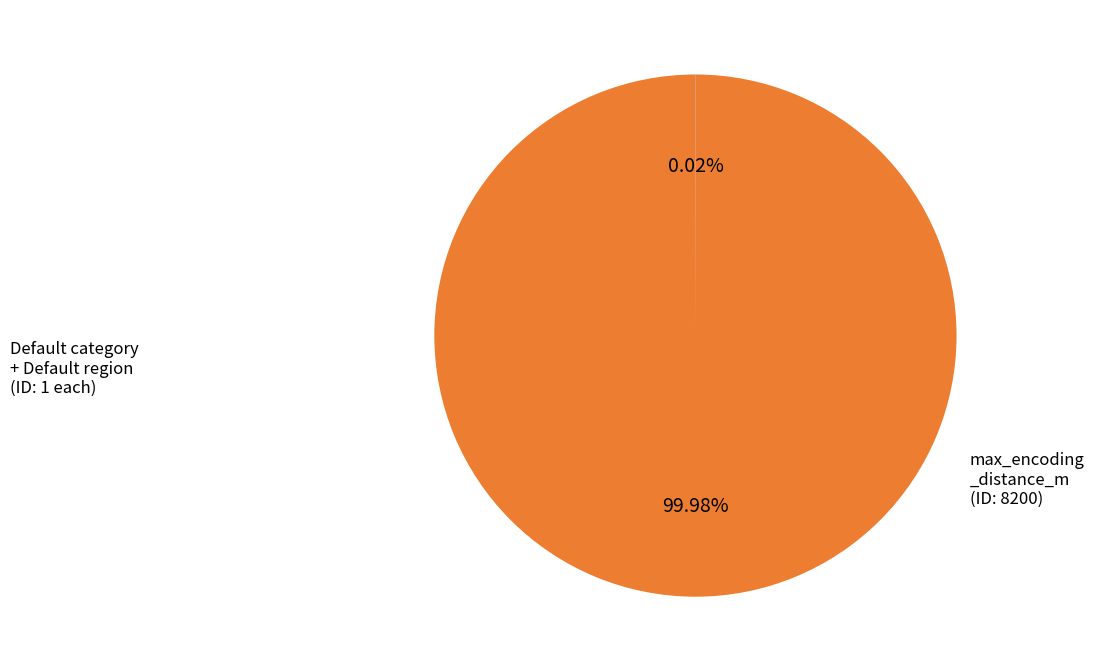

Is there a majority slice in this chart?

Yes